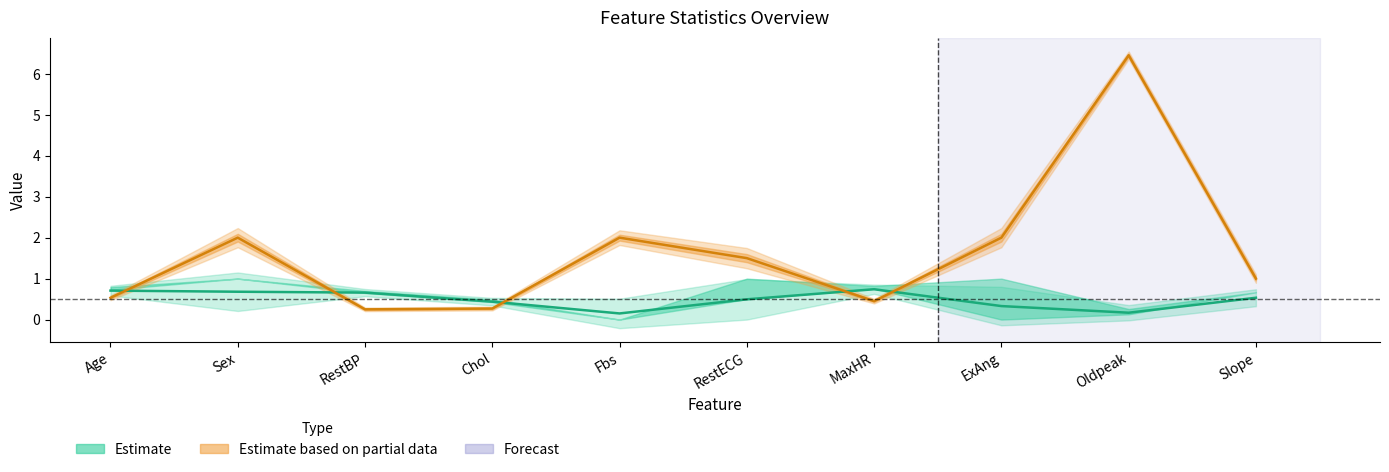

Is the value of mean at Sex greater than the value of distinct_count at Oldpeak?

No